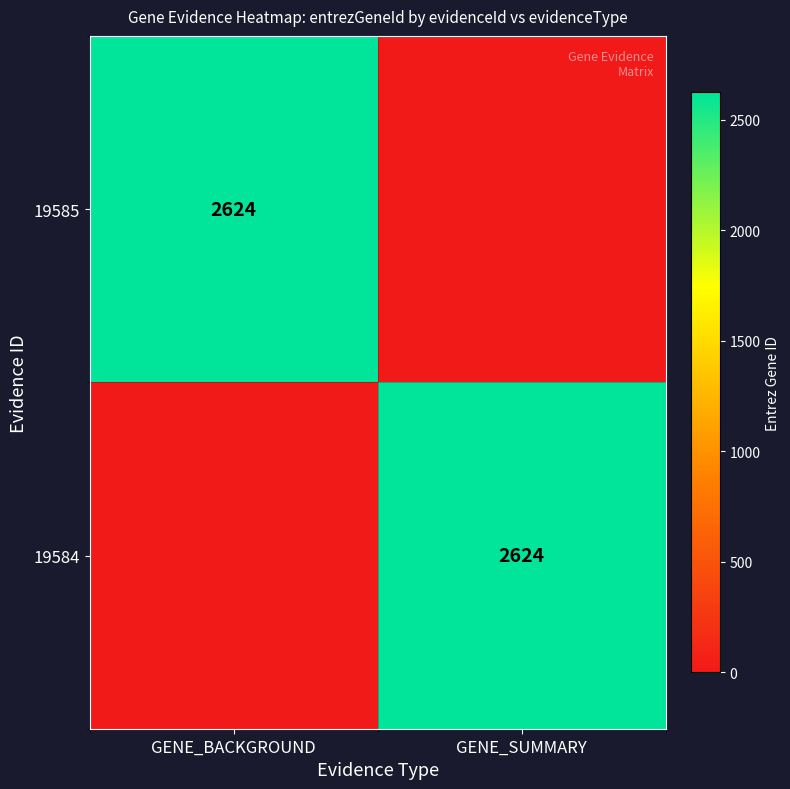

Count the number of categories in the chart.

2